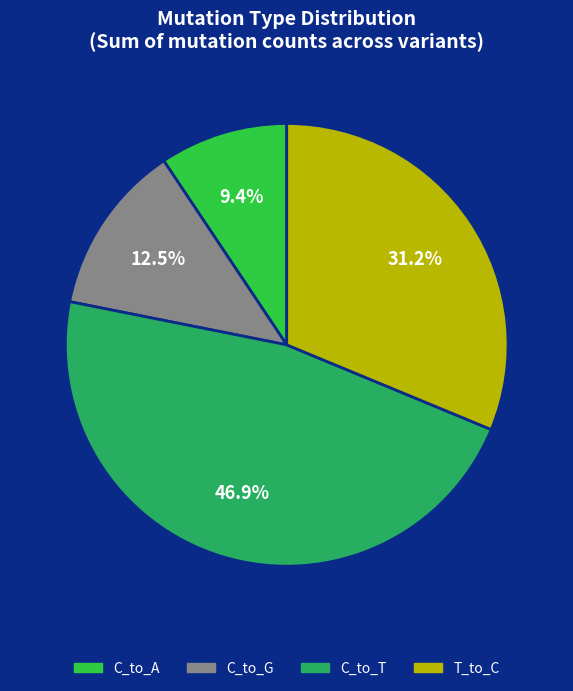

Does any single category account for the majority?

No